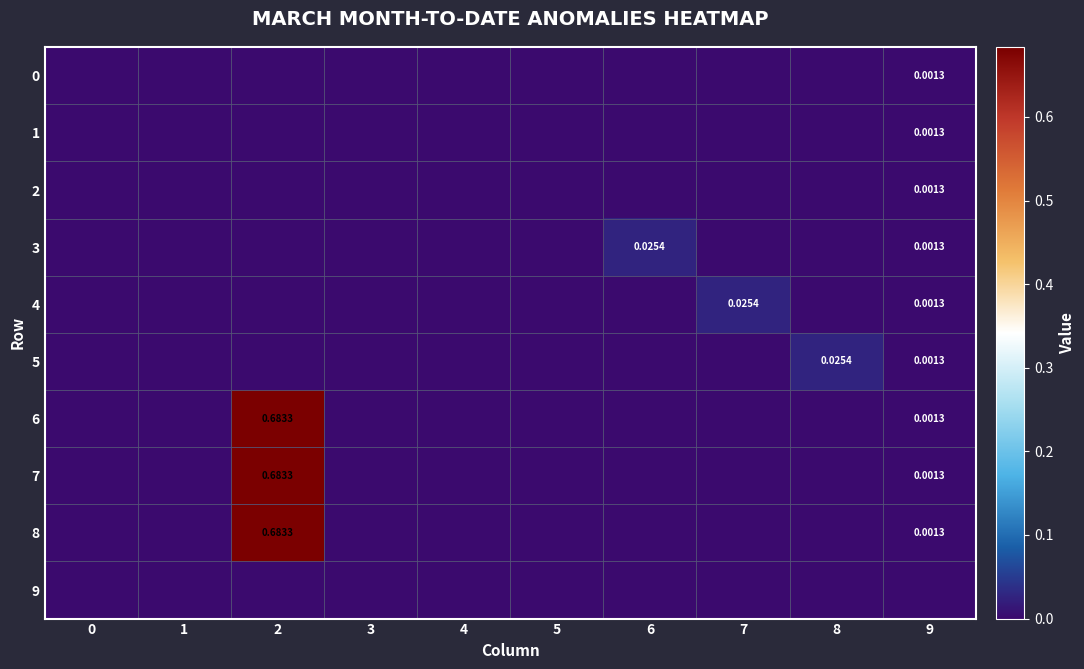

Rank the series at 7 from highest to lowest value.

4, 0, 1, 2, 3, 5, 6, 7, 8, 9